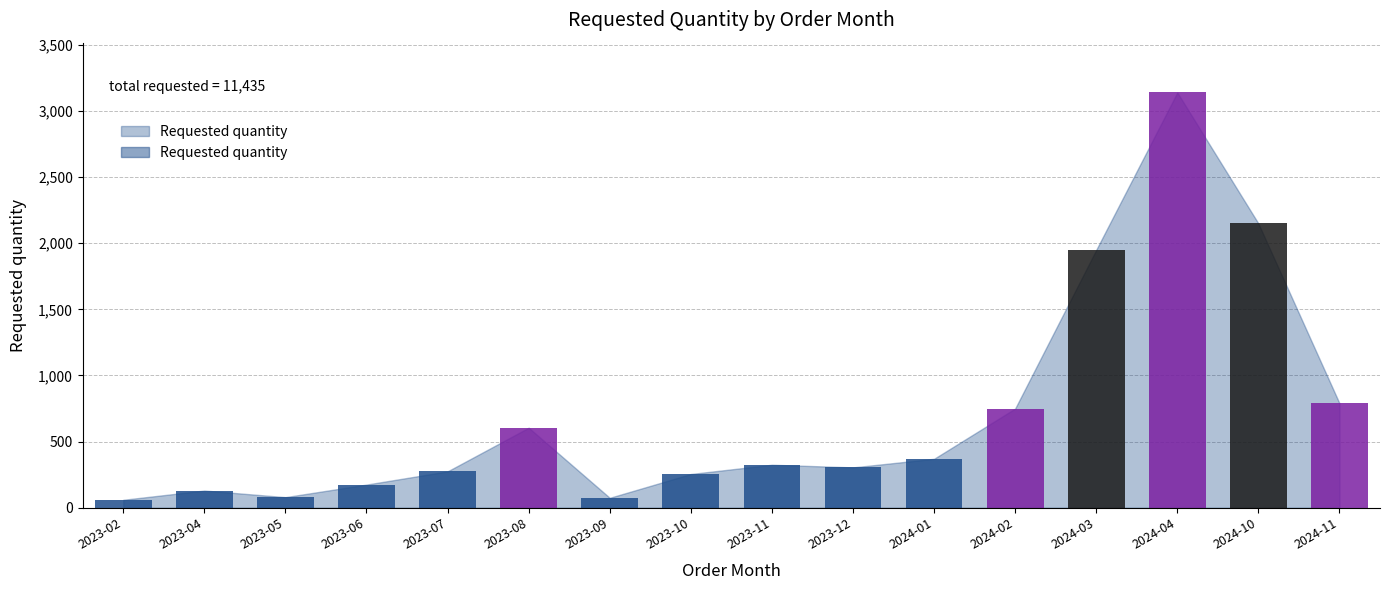

Reading right to left, transcribe all the data shown in this chart.

2024-11=790	2024-10=2150	2024-04=3140	2024-03=1950	2024-02=750	2024-01=370	2023-12=305	2023-11=325	2023-10=255	2023-09=75	2023-08=605	2023-07=275	2023-06=175	2023-05=80	2023-04=130	2023-02=60